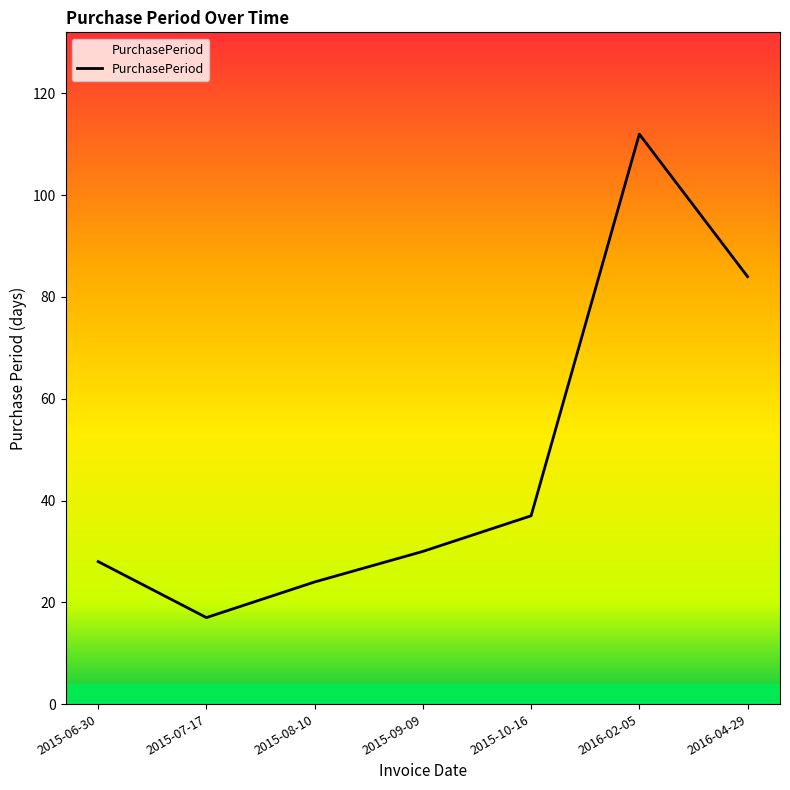

True or false: the data has more than 2 interior local peaks.

False